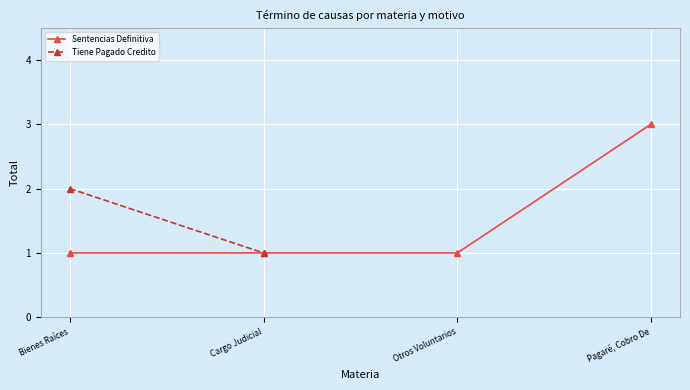

What is the maximum value shown in the chart?

3